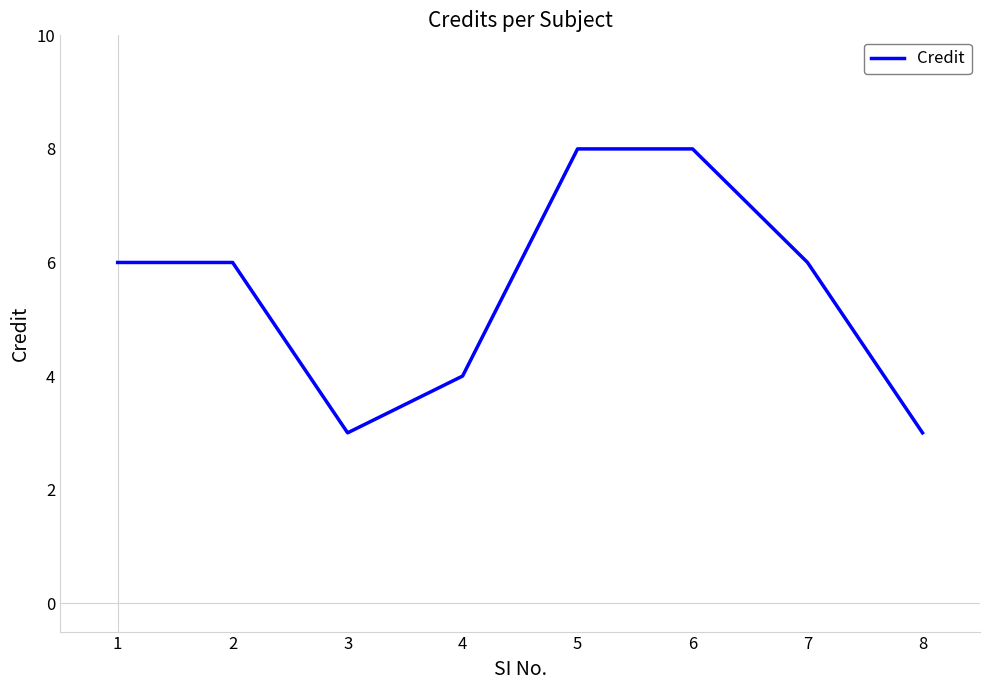

What is the difference between the values at 4 and 8?

1